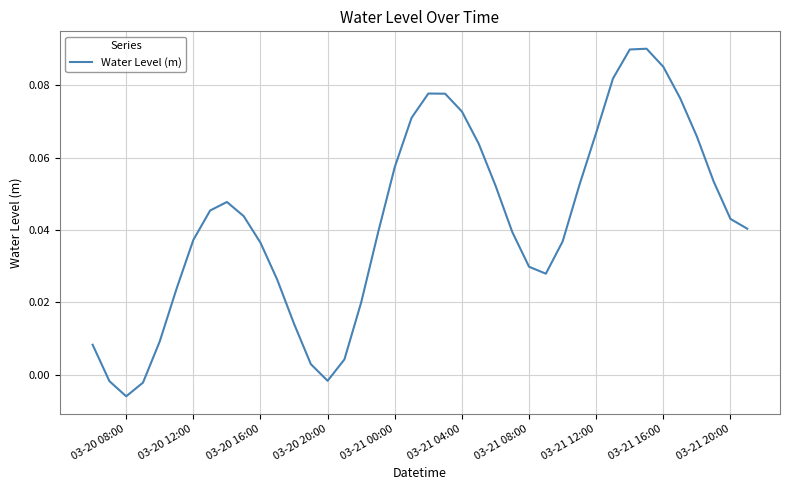

How many lines are shown in the chart?

1